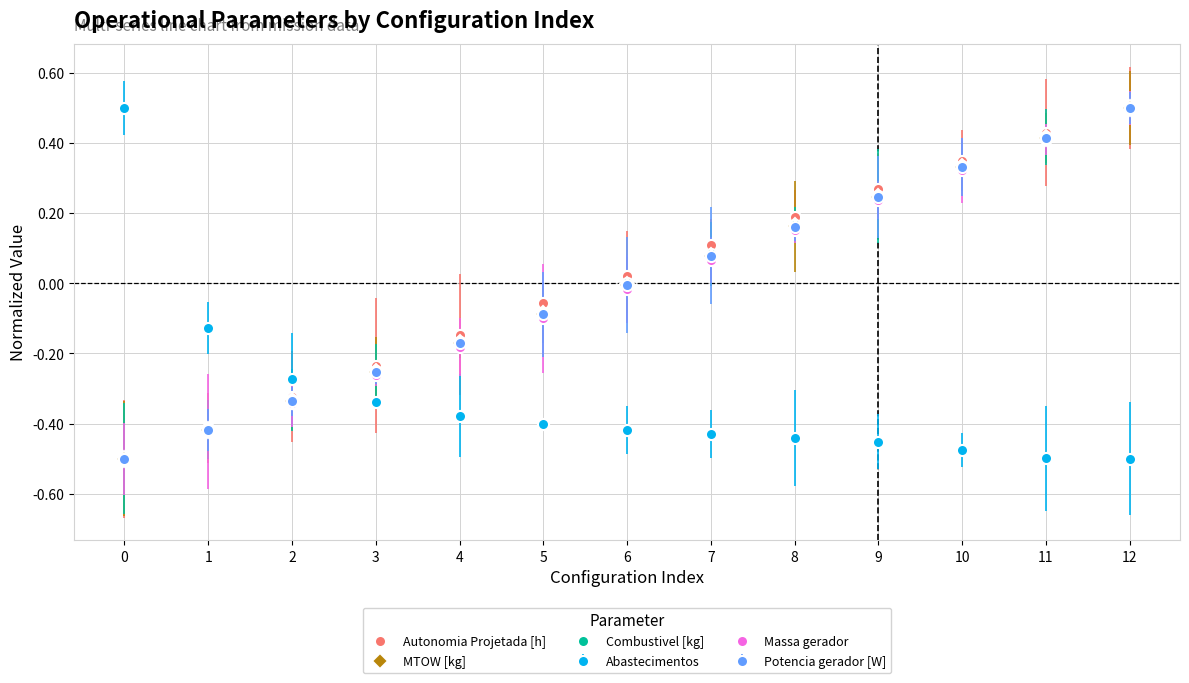

Which series changed the most between 4 and 7?

Autonomia Projetada [h]